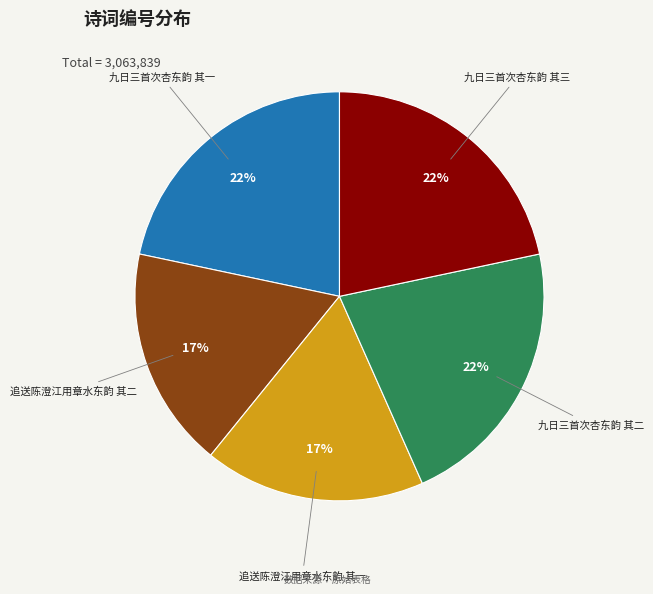

Is there a majority slice in this chart?

No